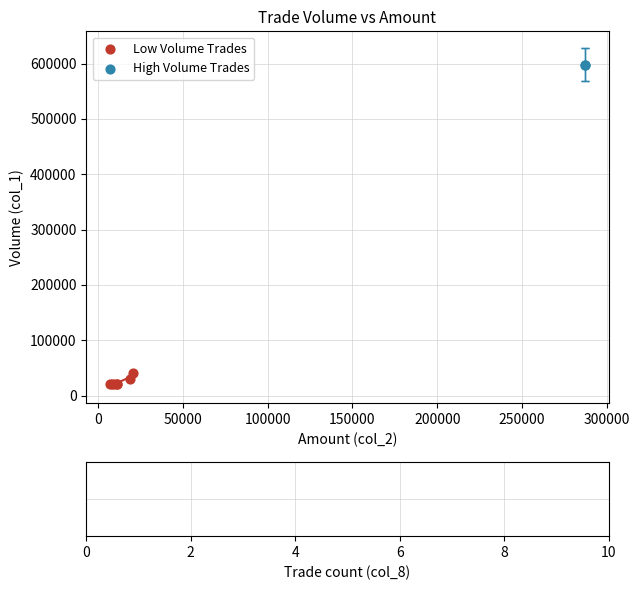

What are all the series names shown in the legend?

Low Volume Trades, High Volume Trades